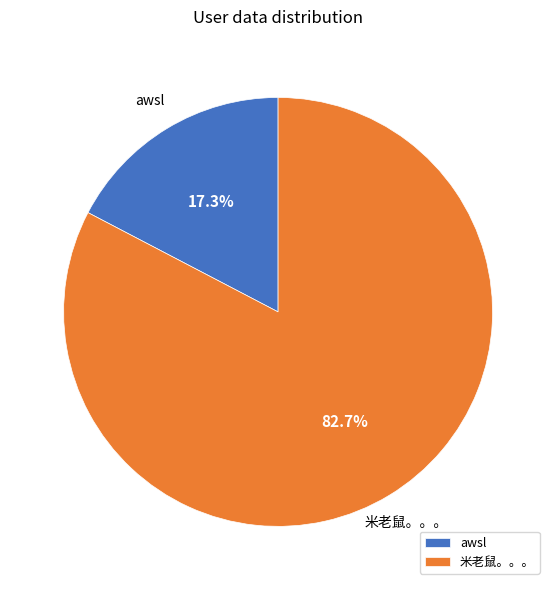

Combined, do awsl and 米老鼠。。。 account for over 50%?

Yes